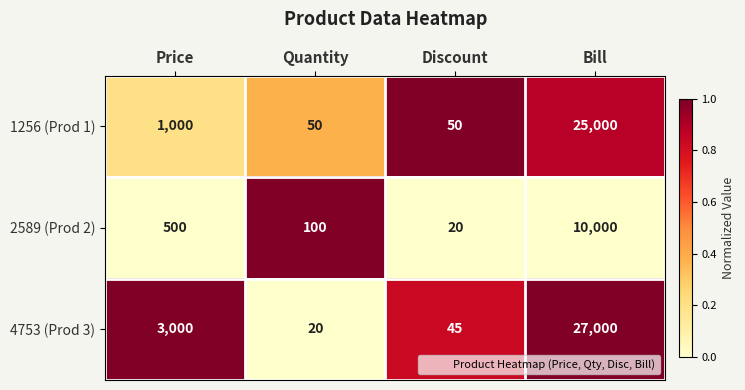

At which label does 1256 (Prod 1) reach its peak?

Bill